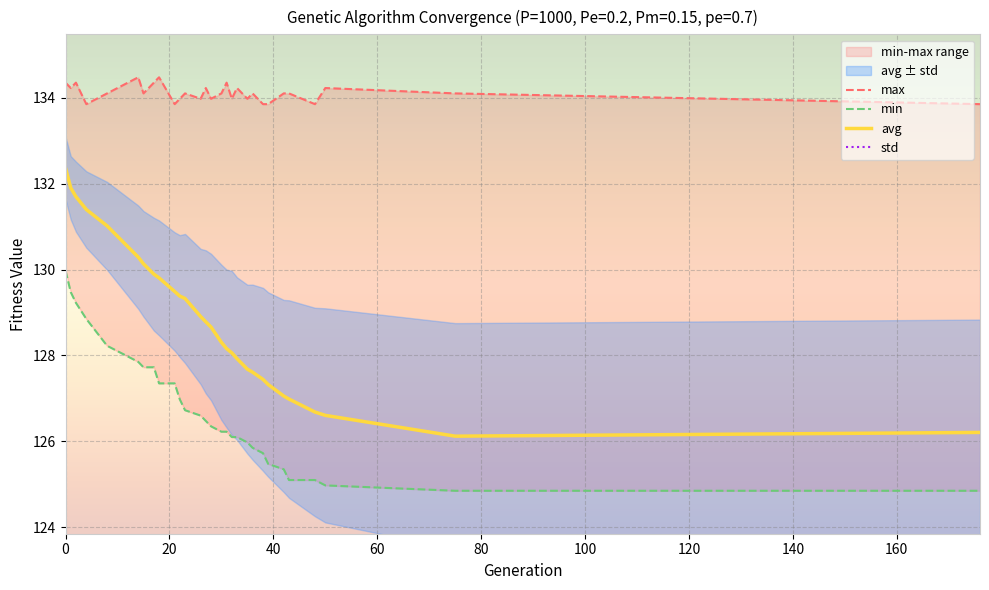

What is the highest value of the avg series?

132.4